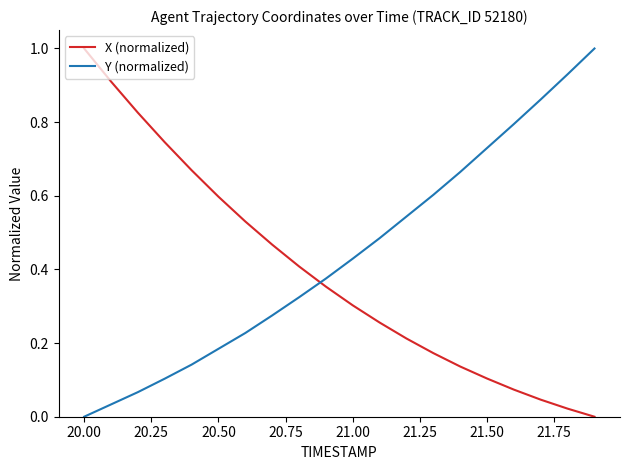

Rank the series by their average value, from highest to lowest.

Y (normalized), X (normalized)